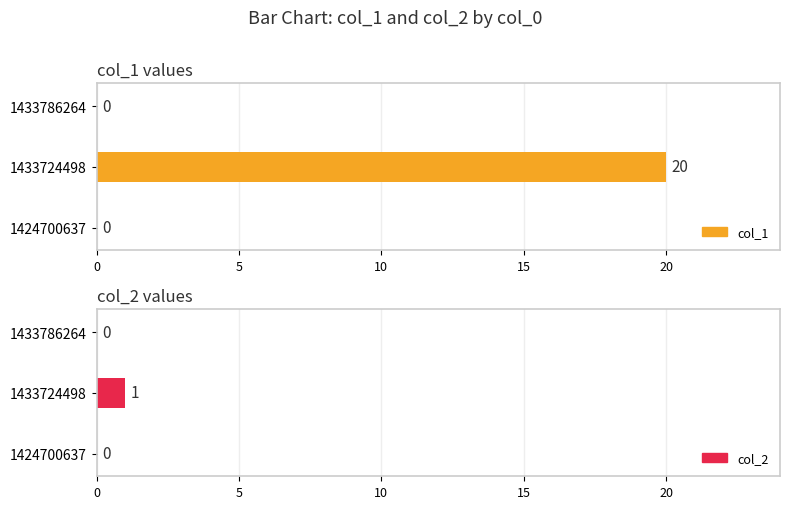

Is the value of col_1 at 1424700637 greater than the value of col_2 at 1433724498?

No